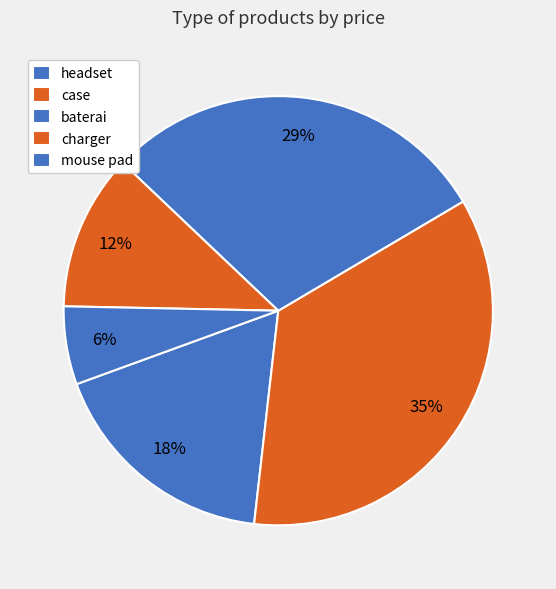

Between headset and baterai, which is larger?

baterai